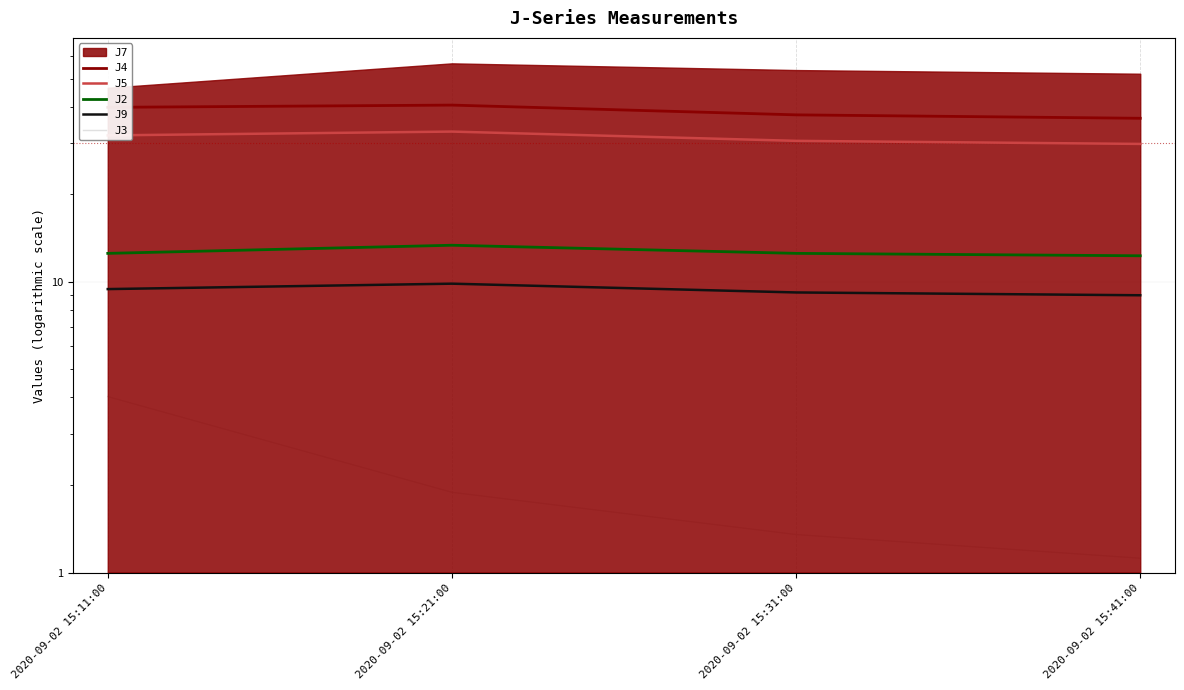

What is the maximum value for J2?

13.4